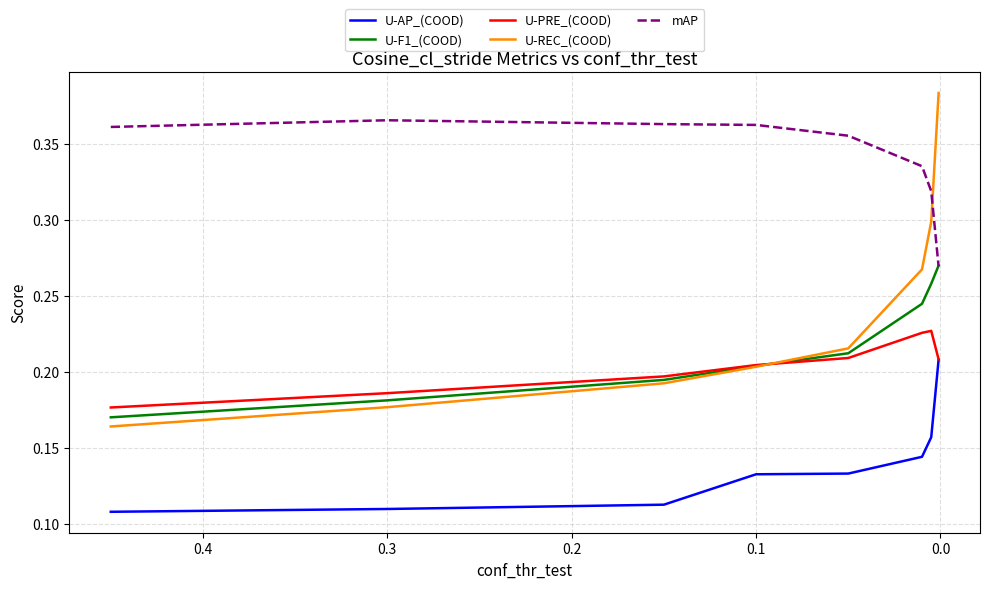

What is the difference between the second highest and minimum values in the mAP series?

0.1